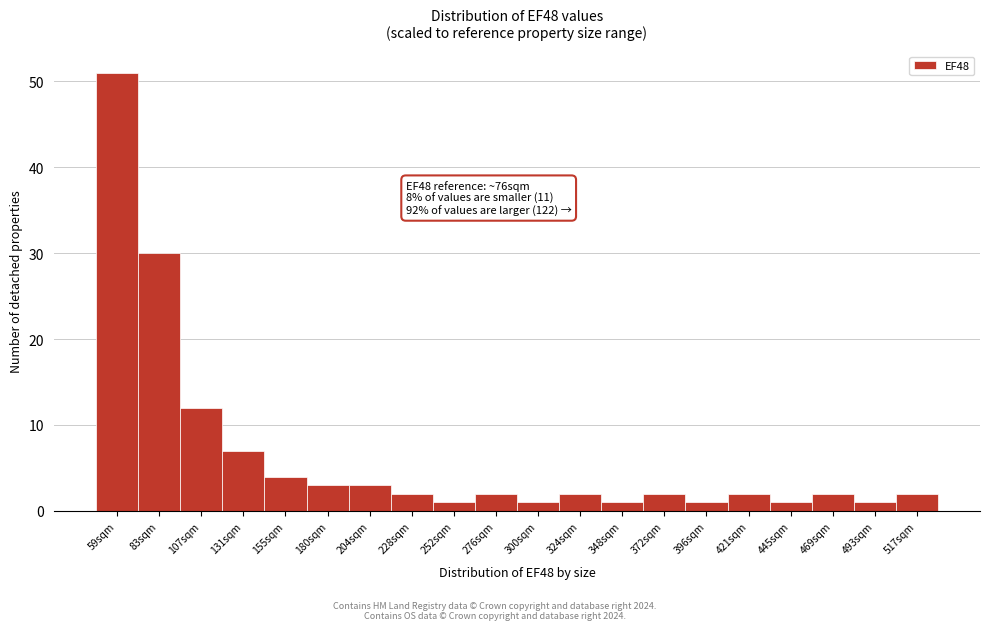

Reading left to right, extract all data points from this chart.

51	30	12	7	4	3	3	2	1	2	1	2	1	2	1	2	1	2	1	2